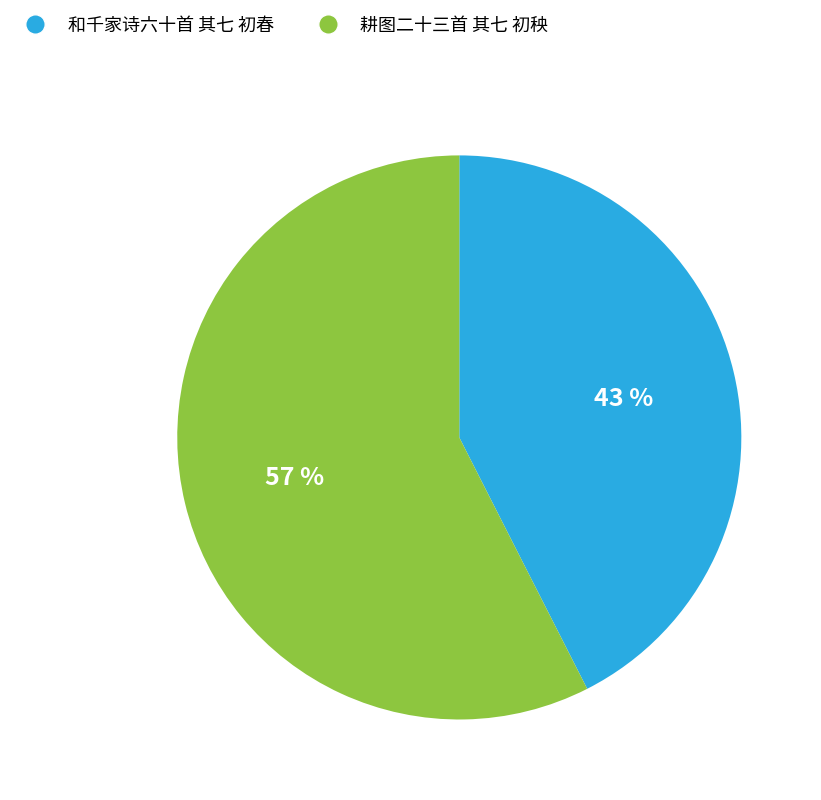

Combined, do 耕图二十三首 其七 初秧 and 和千家诗六十首 其七 初春 account for over 50%?

Yes